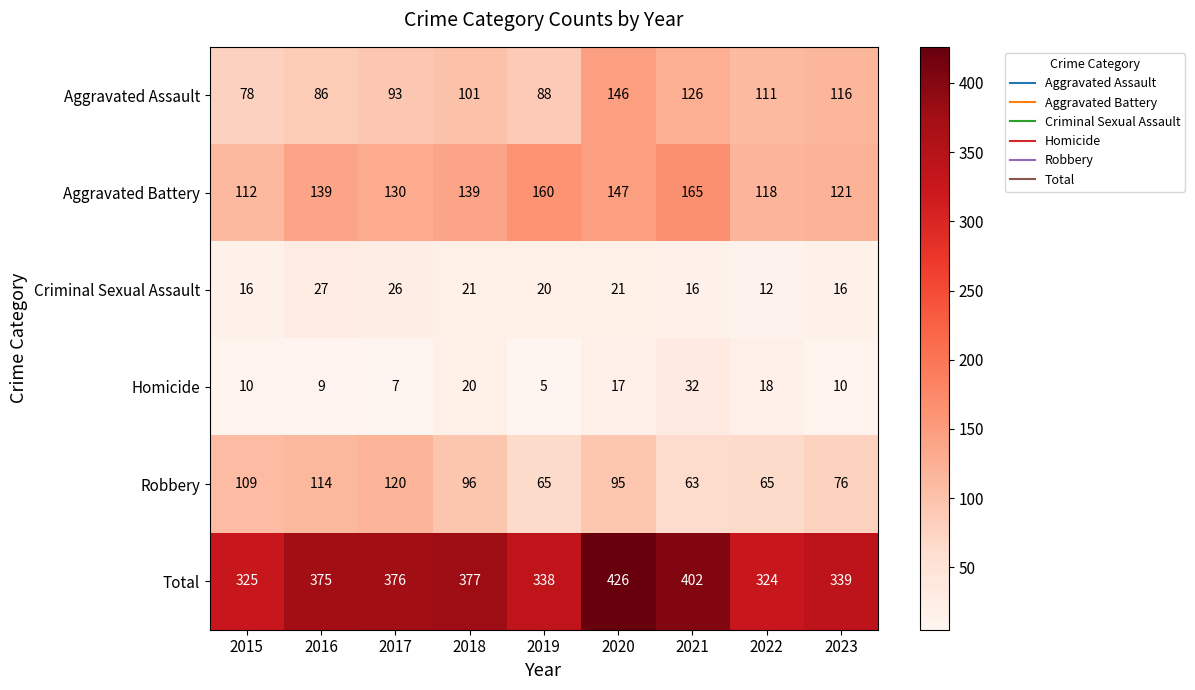

True or false: Aggravated Battery has a value of 121 at 2023.

True